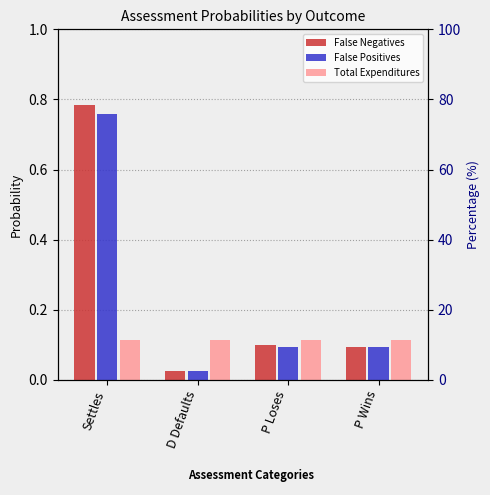

At how many categories does at least one series exceed 0?

4